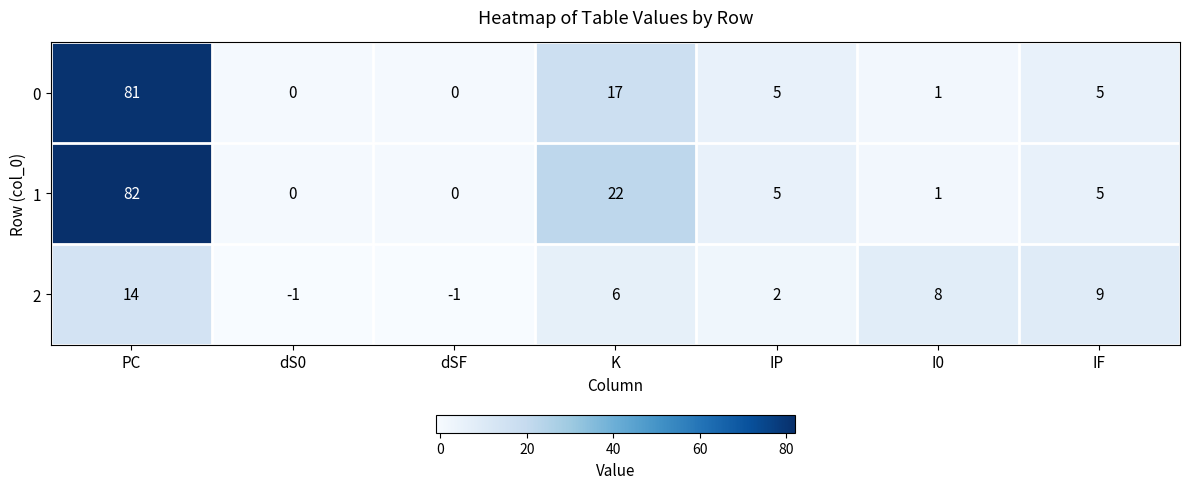

Reading right to left, list all the values displayed in this chart.

0: 5	1	5	17	0	0	81
1: 5	1	5	22	0	0	82
2: 9	8	2	6	-1	-1	14